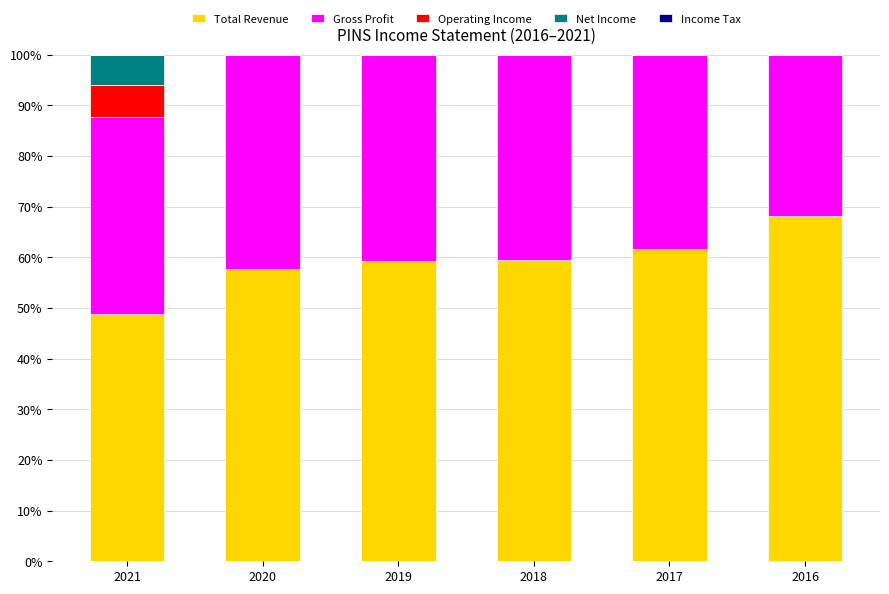

The Total Revenue series shows 16.0 at 2020. True or false?

False